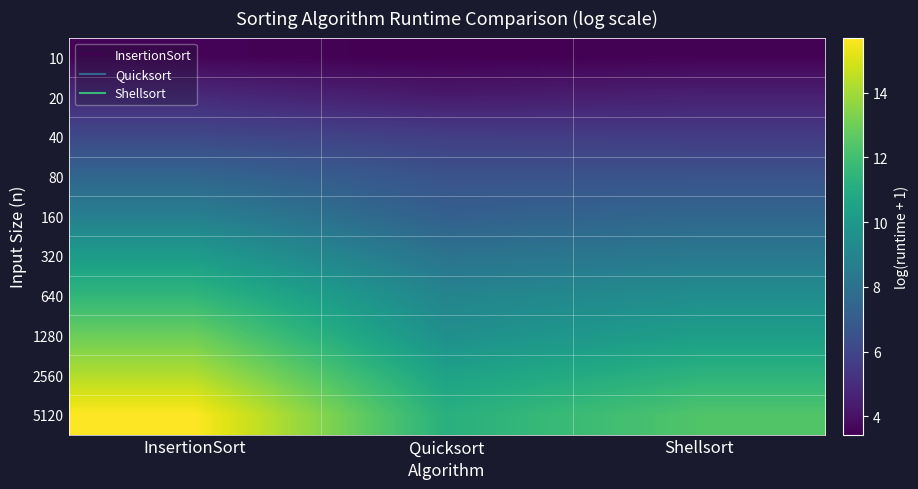

Reading left to right, extract all data points from this chart.

10: InsertionSort=3.6	Quicksort=3.4	Shellsort=3.5
20: InsertionSort=4.9	Quicksort=4.3	Shellsort=4.6
40: InsertionSort=6.1	Quicksort=5.7	Shellsort=5.6
80: InsertionSort=7.5	Quicksort=6.6	Shellsort=6.6
160: InsertionSort=8.7	Quicksort=7.2	Shellsort=7.5
320: InsertionSort=10.2	Quicksort=8.1	Shellsort=8.4
640: InsertionSort=11.5	Quicksort=9.0	Shellsort=9.4
1280: InsertionSort=12.9	Quicksort=9.5	Shellsort=10.3
2560: InsertionSort=14.3	Quicksort=10.5	Shellsort=11.4
5120: InsertionSort=15.7	Quicksort=11.2	Shellsort=12.4